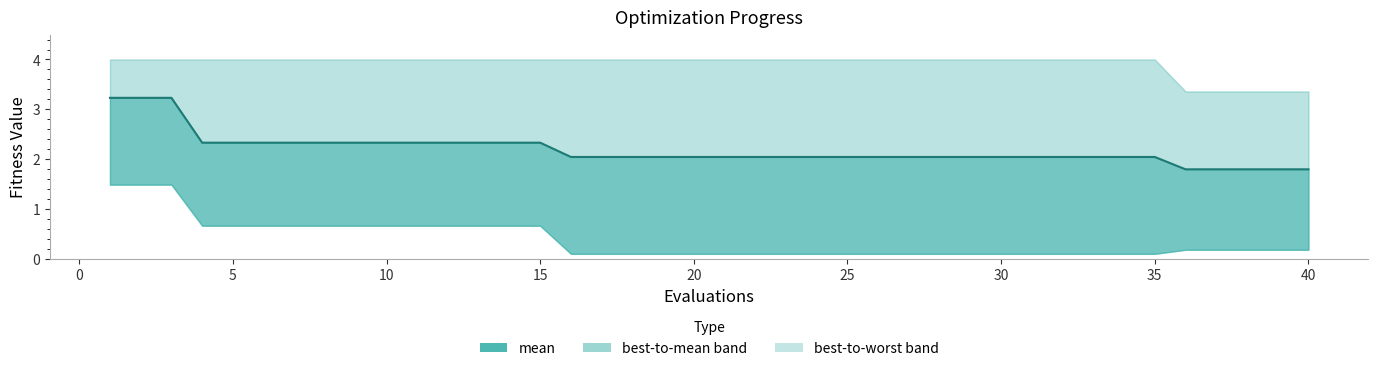

What is the maximum value shown in the chart?

3.2